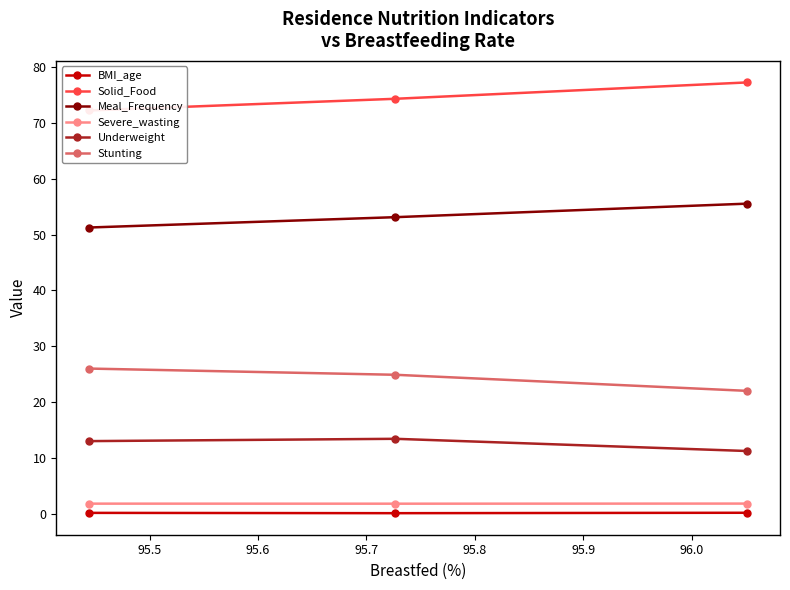

What are all the series names shown in the legend?

BMI_age, Solid_Food, Meal_Frequency, Severe_wasting, Underweight, Stunting